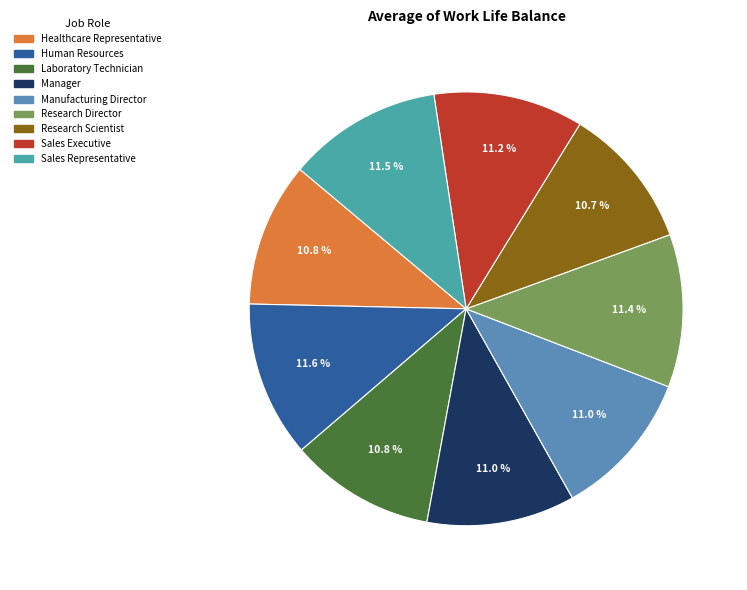

What percentage is the Manufacturing Director slice, to the nearest percent?

11%